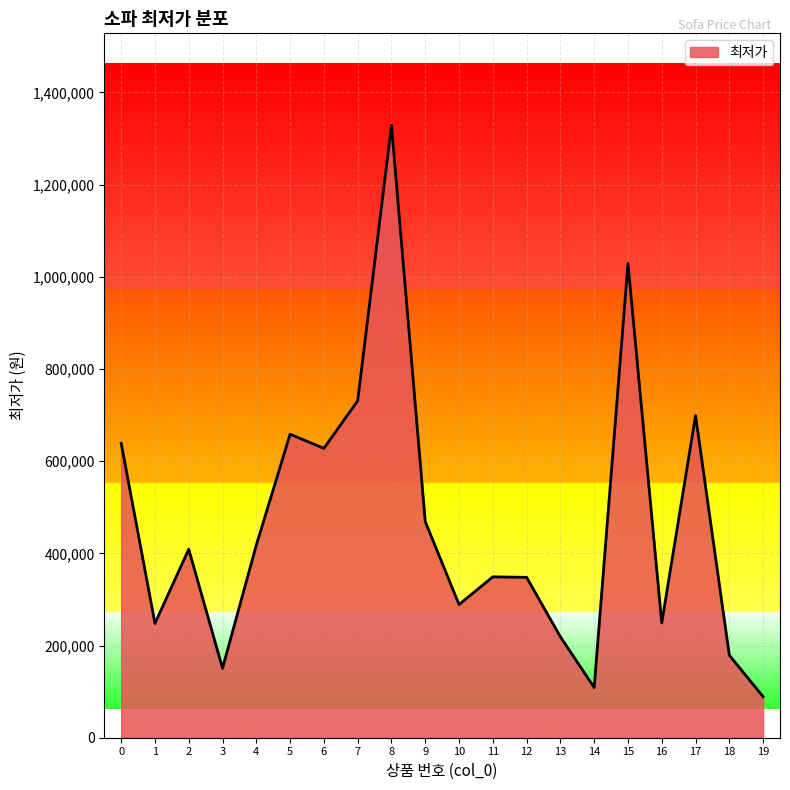

What is the smallest value displayed?

89000